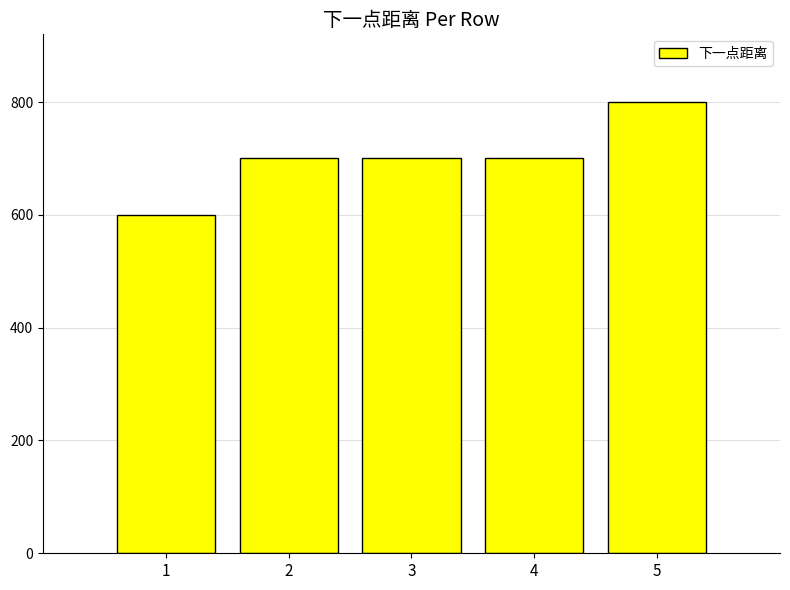

What is the minimum value shown in the chart?

600